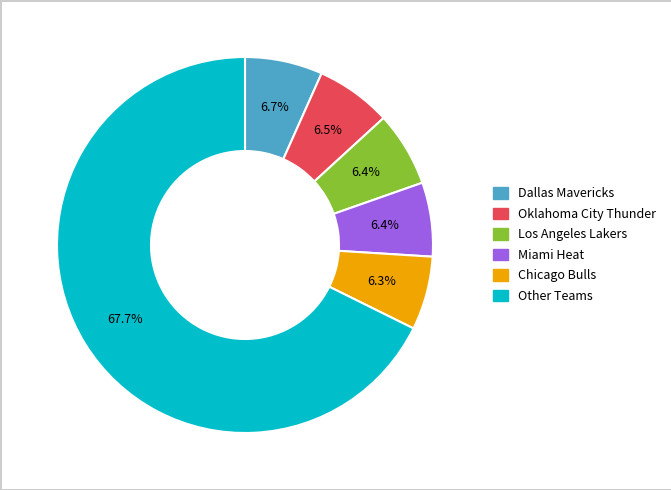

Is there a majority slice in this chart?

Yes